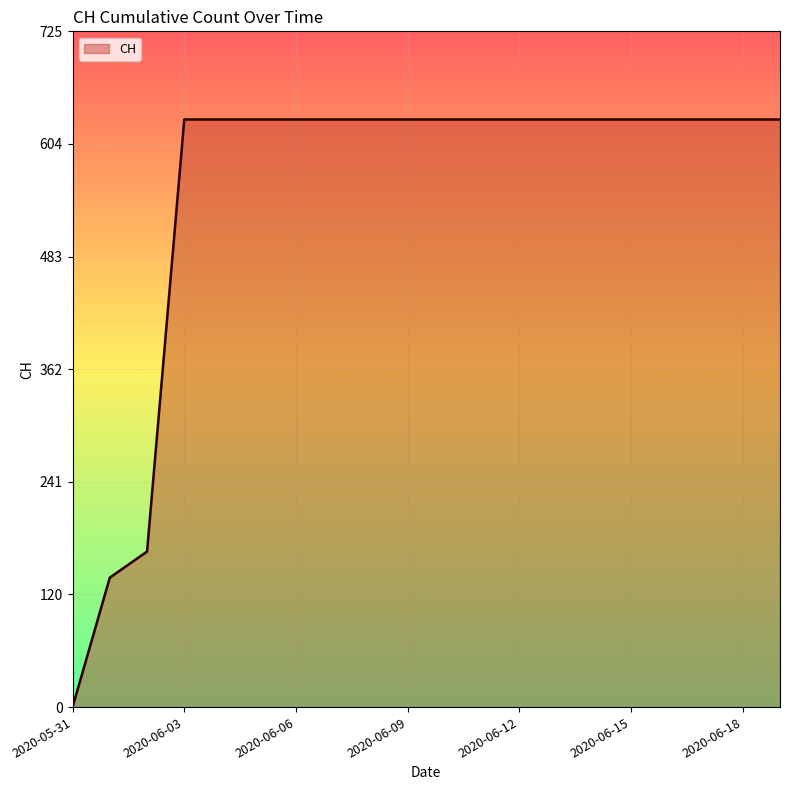

What is the maximum value shown in the chart?

631